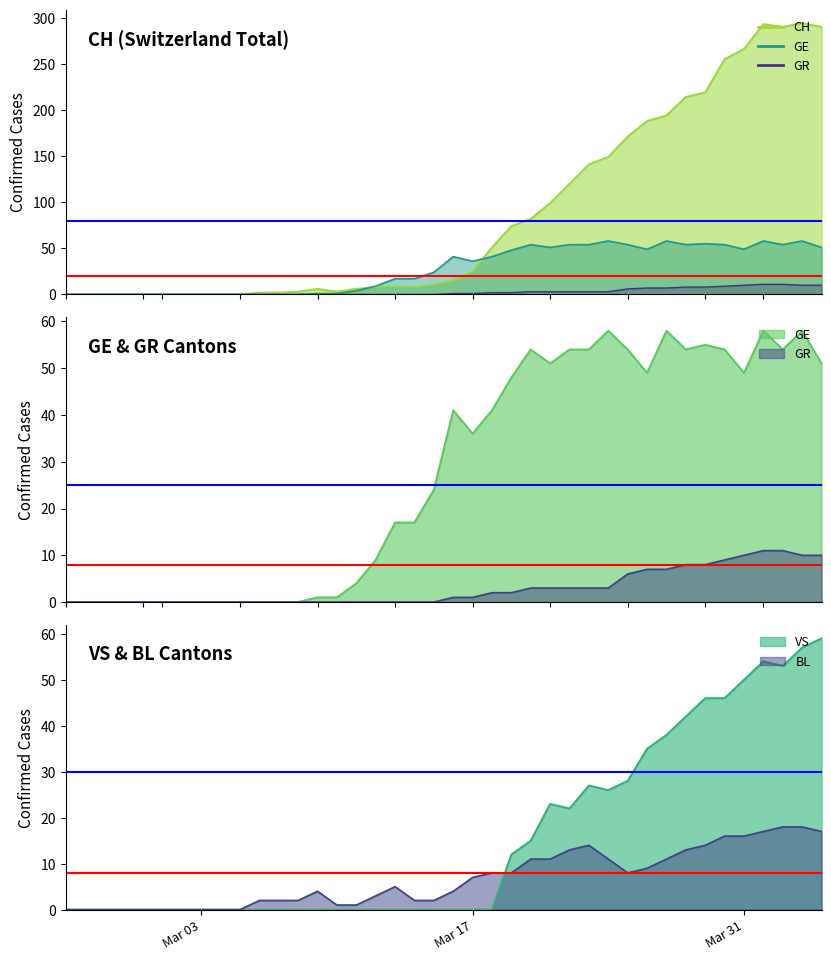

What is the sum of all VS values?

633